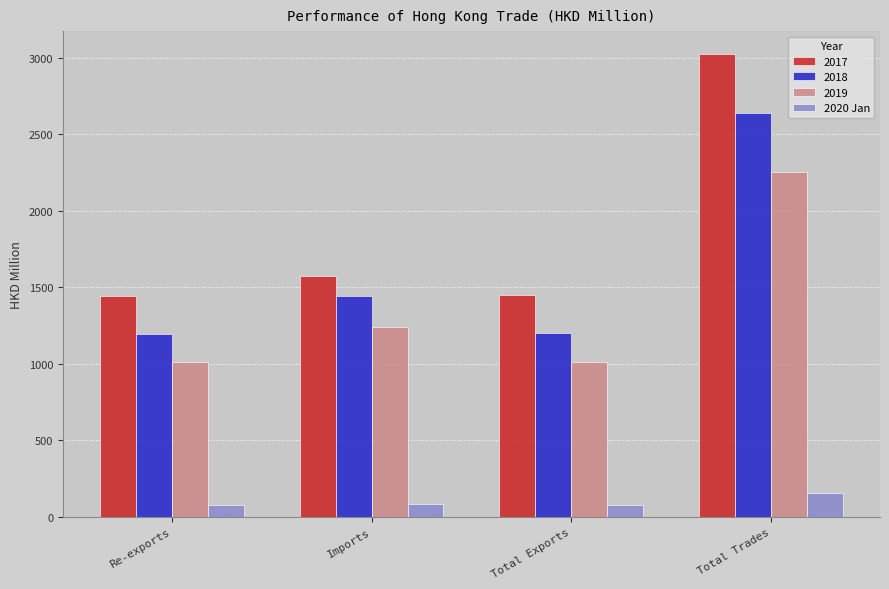

Where is 2018 nearest to the value 1916?

Imports